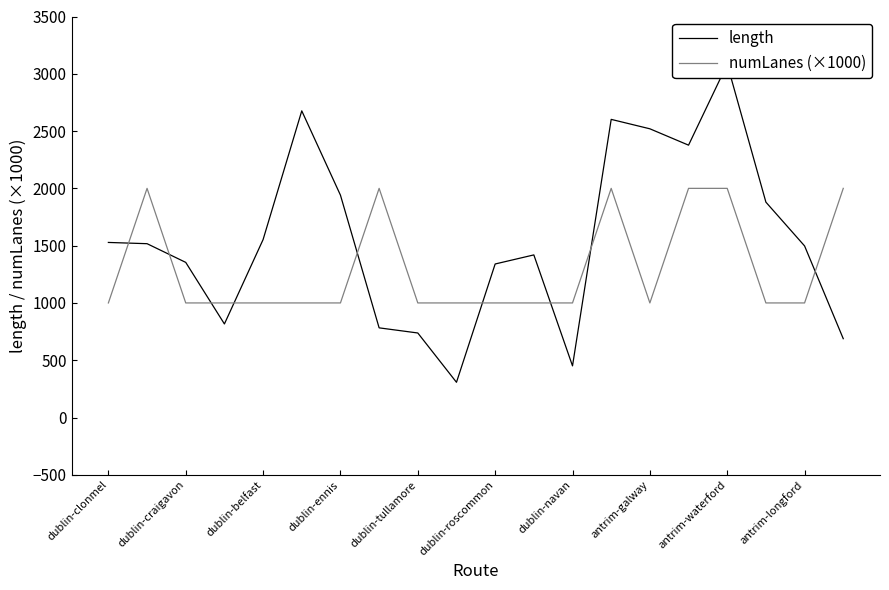

The numLanes (×1000) series shows 1000 at dublin-tullamore. True or false?

True